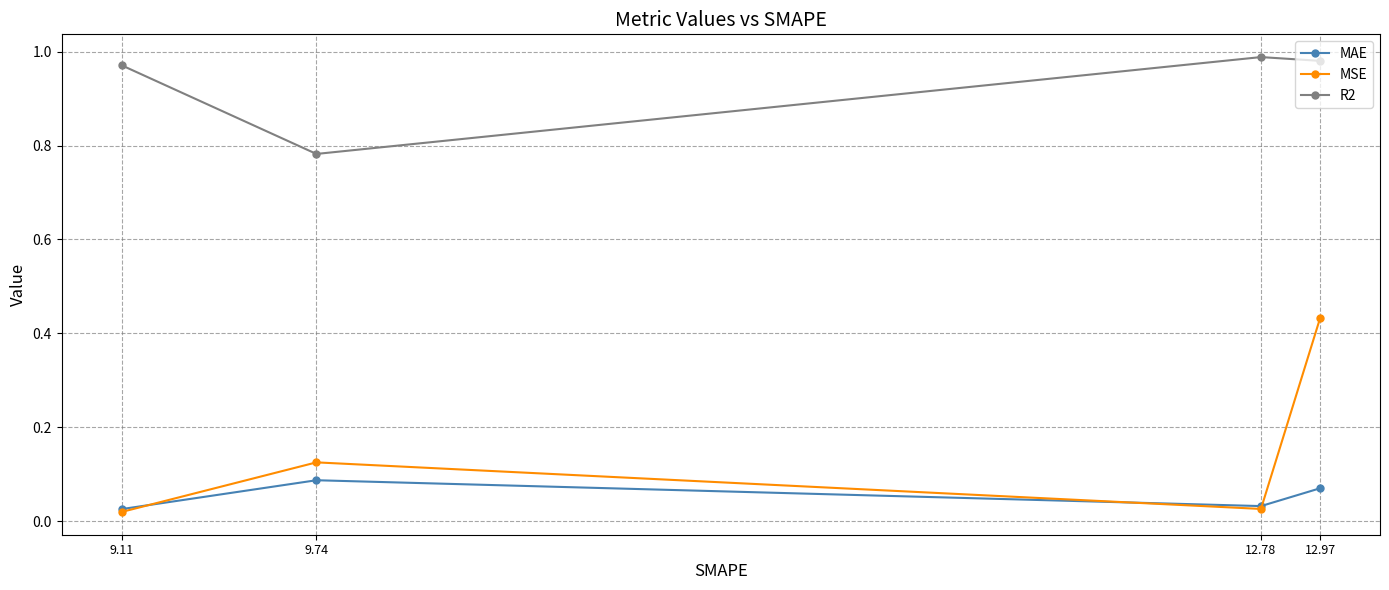

Between which two adjacent categories do MSE and MAE first intersect?

9.11 and 9.74